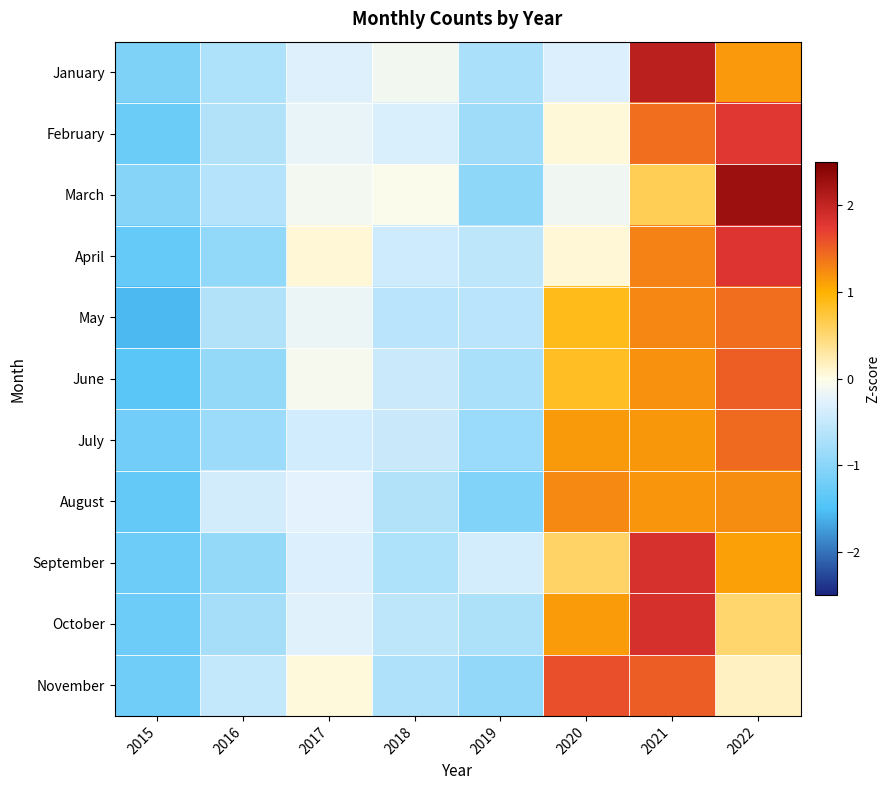

Reading left to right, extract all data points from this chart.

January: 2015=-1.1	2016=-0.7	2017=-0.3	2018=-0.1	2019=-0.7	2020=-0.3	2021=2.1	2022=1.2
February: 2015=-1.3	2016=-0.7	2017=-0.2	2018=-0.3	2019=-0.8	2020=0.1	2021=1.4	2022=1.8
March: 2015=-1.0	2016=-0.6	2017=-0.1	2018=-0.0	2019=-1.0	2020=-0.1	2021=0.6	2022=2.3
April: 2015=-1.3	2016=-0.9	2017=0.1	2018=-0.4	2019=-0.6	2020=0.1	2021=1.3	2022=1.8
May: 2015=-1.5	2016=-0.7	2017=-0.2	2018=-0.6	2019=-0.6	2020=0.9	2021=1.3	2022=1.4
June: 2015=-1.4	2016=-0.9	2017=-0.1	2018=-0.5	2019=-0.7	2020=0.8	2021=1.2	2022=1.5
July: 2015=-1.2	2016=-0.8	2017=-0.4	2018=-0.5	2019=-0.9	2020=1.1	2021=1.2	2022=1.4
August: 2015=-1.3	2016=-0.4	2017=-0.3	2018=-0.7	2019=-1.1	2020=1.3	2021=1.2	2022=1.2
September: 2015=-1.2	2016=-0.9	2017=-0.3	2018=-0.7	2019=-0.4	2020=0.6	2021=1.8	2022=1.1
October: 2015=-1.2	2016=-0.8	2017=-0.3	2018=-0.6	2019=-0.7	2020=1.1	2021=1.9	2022=0.5
November: 2015=-1.2	2016=-0.5	2017=0.0	2018=-0.7	2019=-0.9	2020=1.6	2021=1.5	2022=0.2